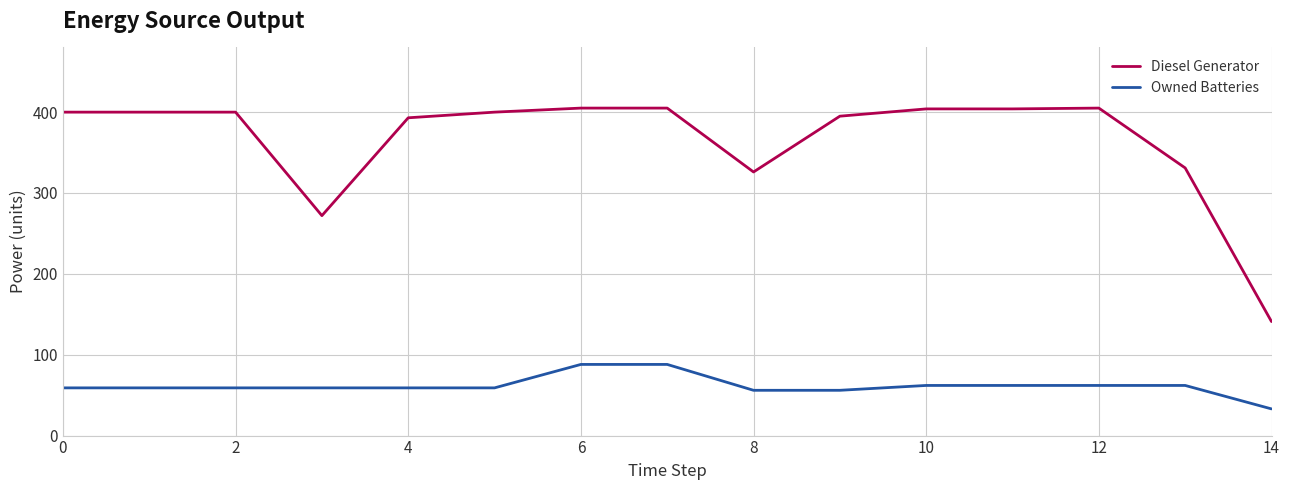

What is the highest value of the Owned Batteries series?

88.0